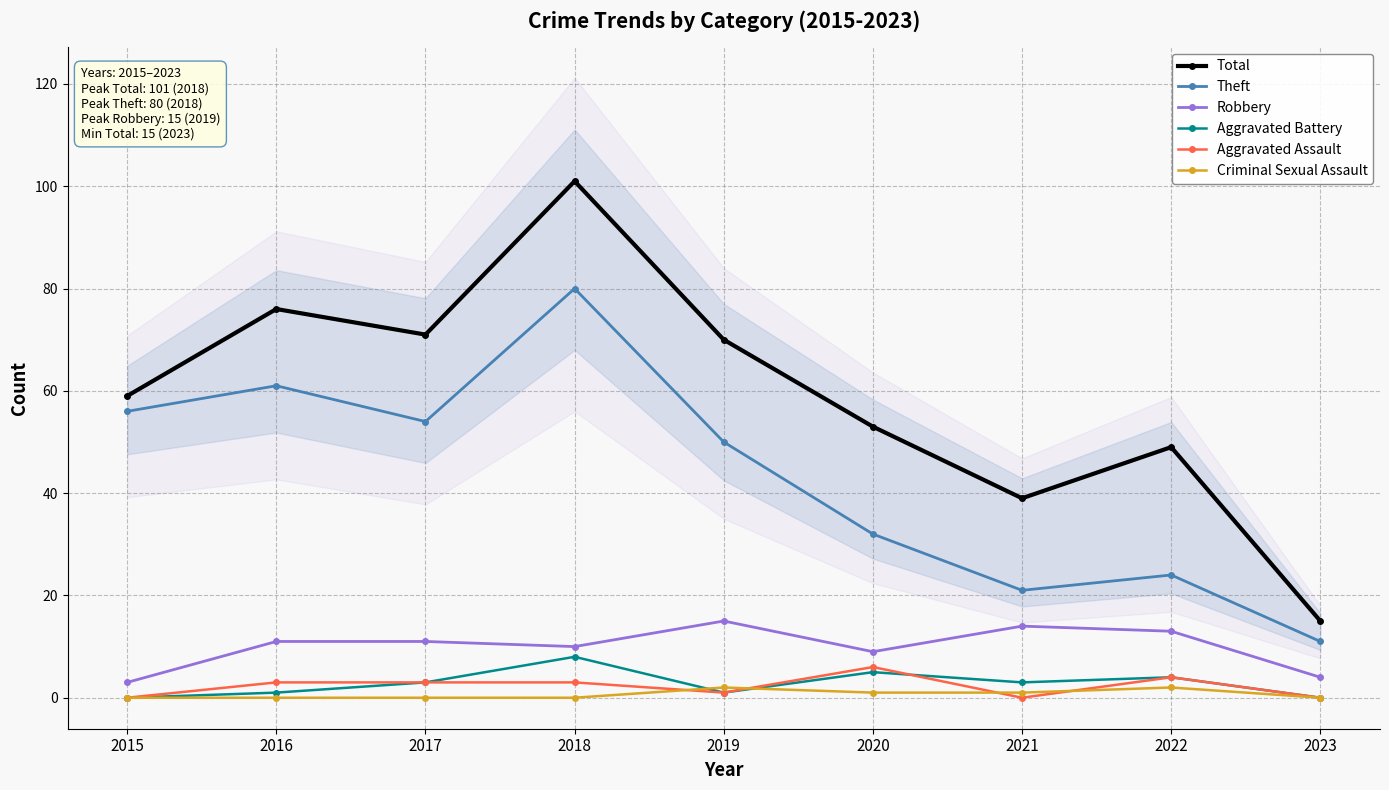

Reading left to right, list all the values displayed in this chart.

Total: 59	76	71	101	70	53	39	49	15
Theft: 56	61	54	80	50	32	21	24	11
Robbery: 3	11	11	10	15	9	14	13	4
Aggravated Battery: 0	1	3	8	1	5	3	4	0
Aggravated Assault: 0	3	3	3	1	6	0	4	0
Criminal Sexual Assault: 0	0	0	0	2	1	1	2	0